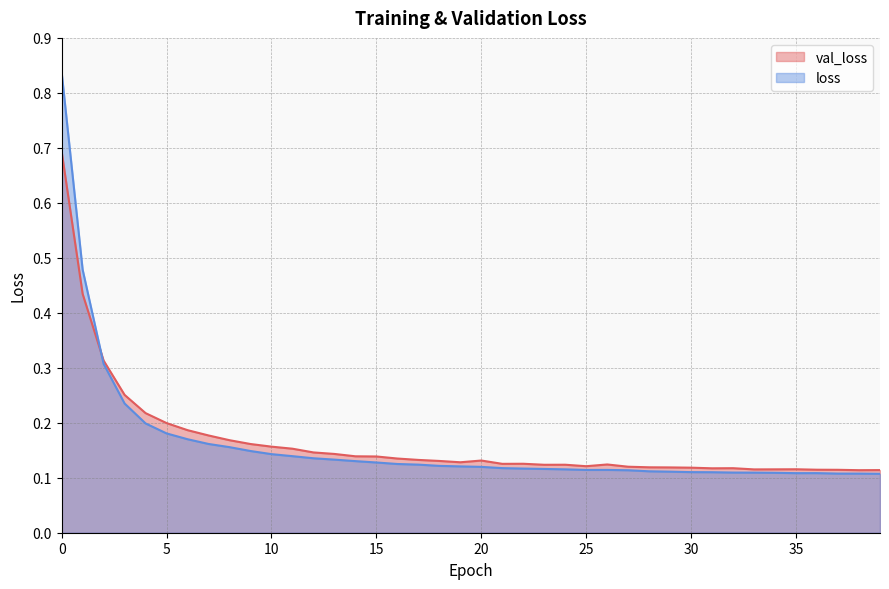

Reading left to right, transcribe all the data shown in this chart.

val_loss: 0.7	0.4	0.3	0.3	0.2	0.2	0.2	0.2	0.2	0.2	0.2	0.2	0.1	0.1	0.1	0.1	0.1	0.1	0.1	0.1	0.1	0.1	0.1	0.1	0.1	0.1	0.1	0.1	0.1	0.1	0.1	0.1	0.1	0.1	0.1	0.1	0.1	0.1	0.1	0.1
loss: 0.8	0.5	0.3	0.2	0.2	0.2	0.2	0.2	0.2	0.1	0.1	0.1	0.1	0.1	0.1	0.1	0.1	0.1	0.1	0.1	0.1	0.1	0.1	0.1	0.1	0.1	0.1	0.1	0.1	0.1	0.1	0.1	0.1	0.1	0.1	0.1	0.1	0.1	0.1	0.1